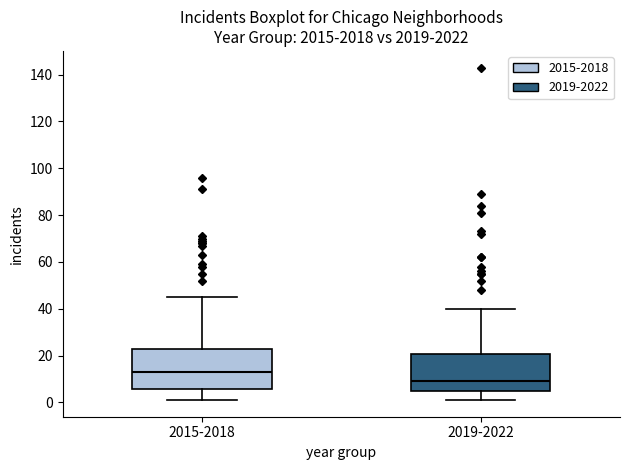

Reading left to right, read every box against the y-axis: the position of its median line, the range the box covers, and the ends of its whiskers. The values are not printed on the chart, so give them approximately, as read against the axis.

2015-2018: median 14, box 6 to 22, whiskers 2 to 46
2019-2022: median 10, box 6 to 20, whiskers 2 to 40